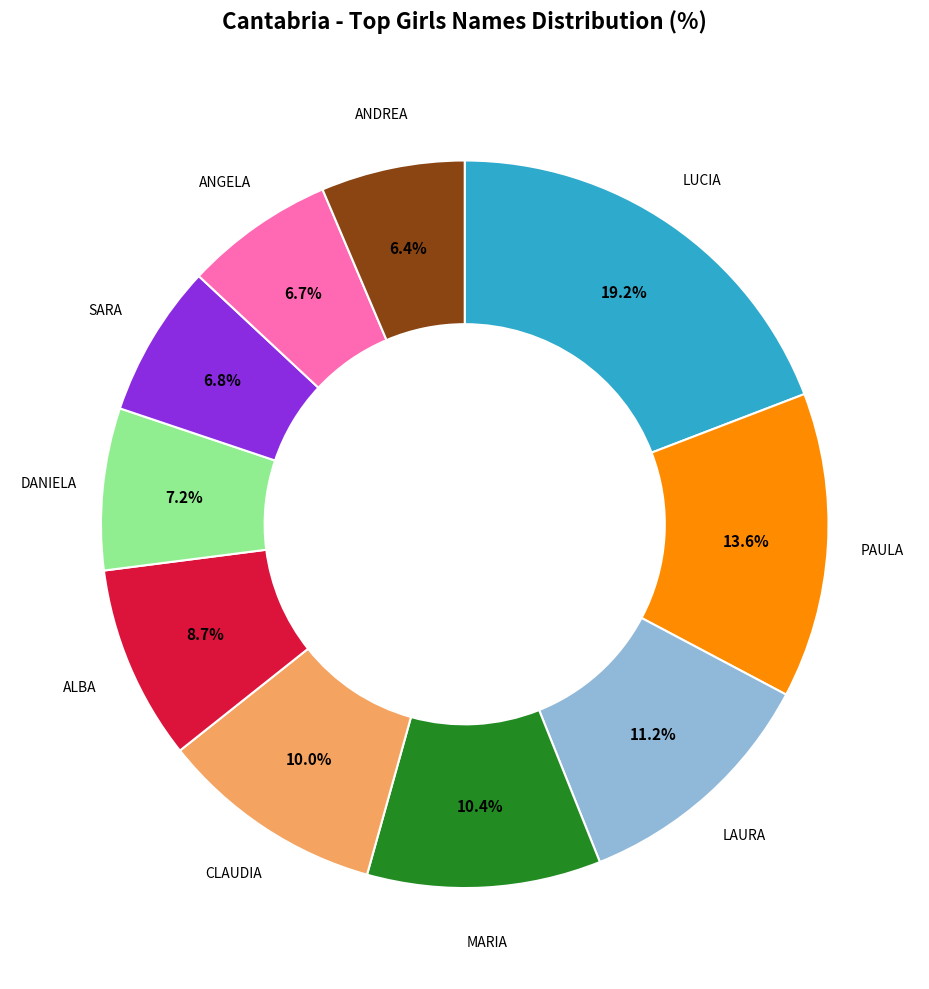

Is the sum of CLAUDIA and ANDREA greater than half?

No